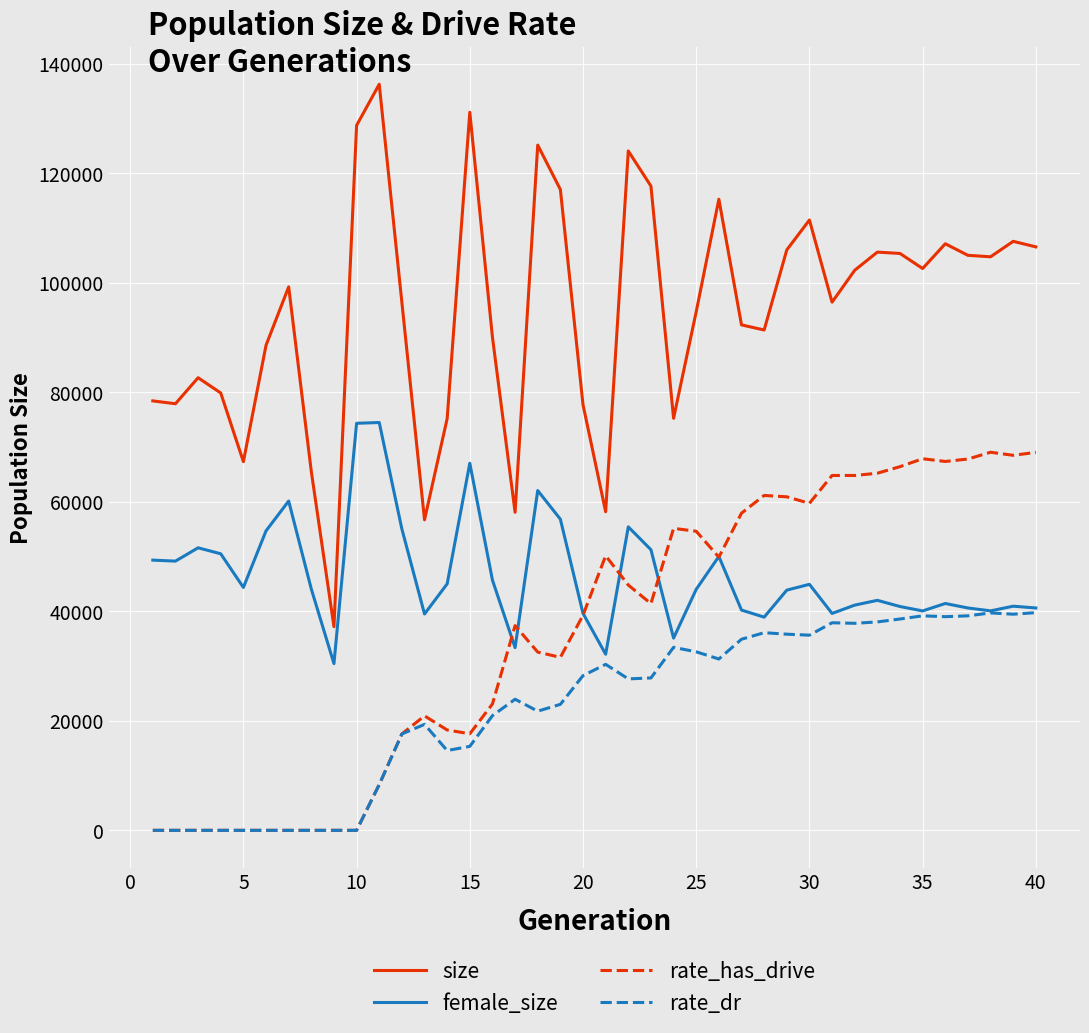

Which series has the largest total across all categories?

size